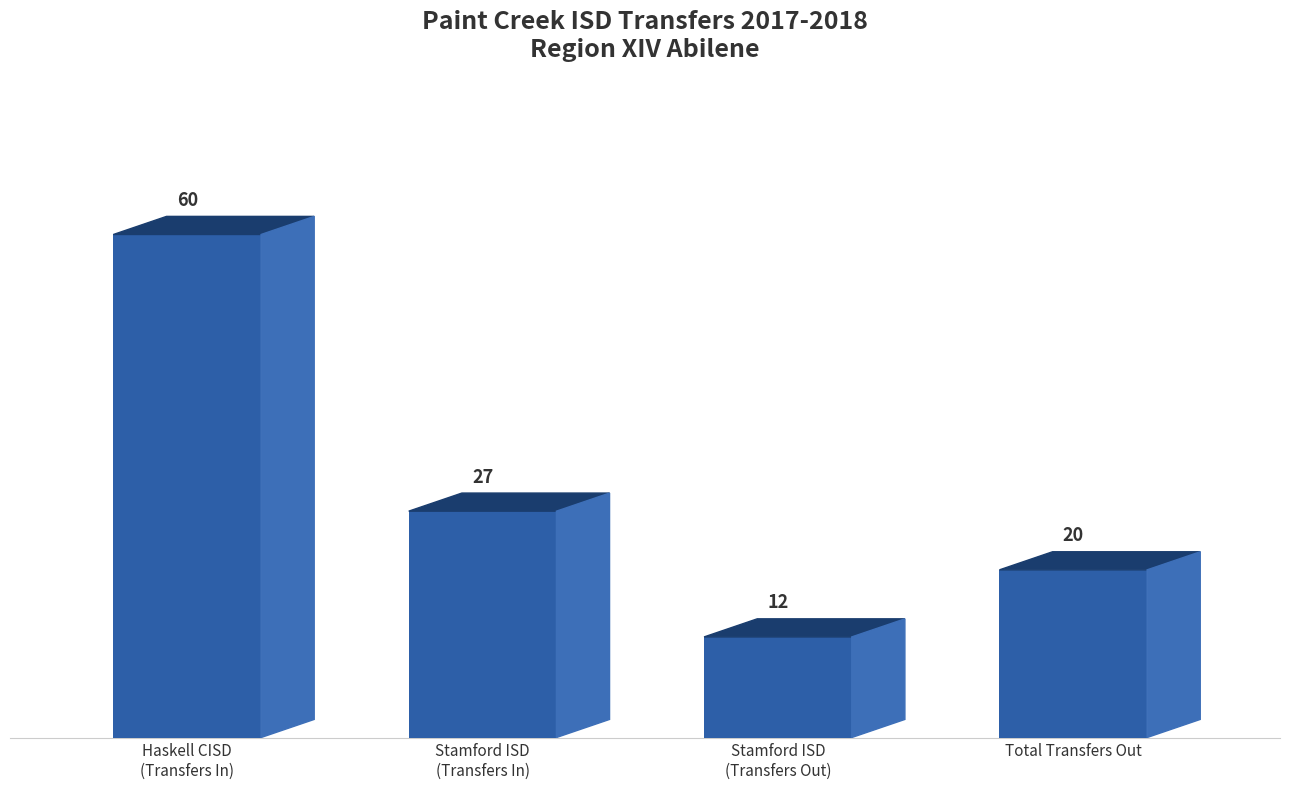

How many data points are less than 27?

2